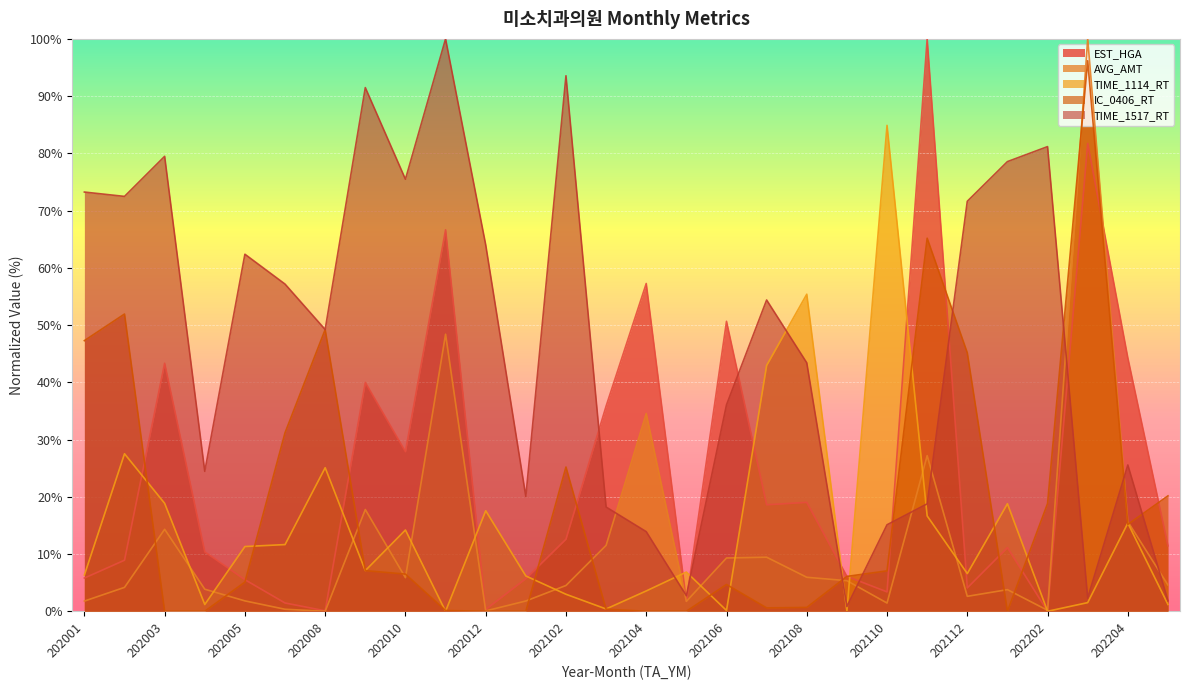

At how many categories does at least one series exceed 90?

5